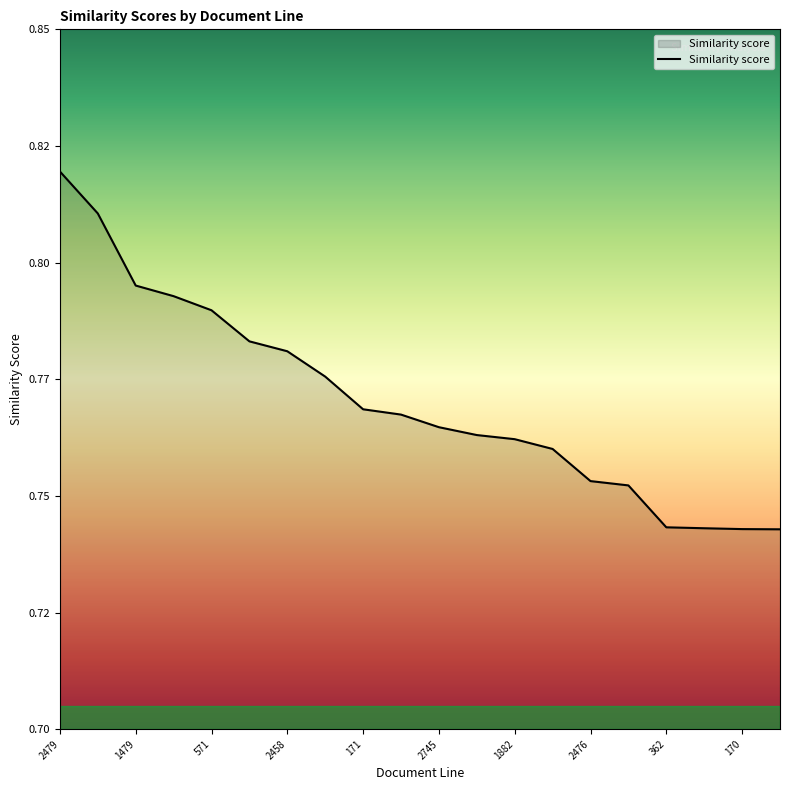

Does the chart display data point markers on the line(s)?

No